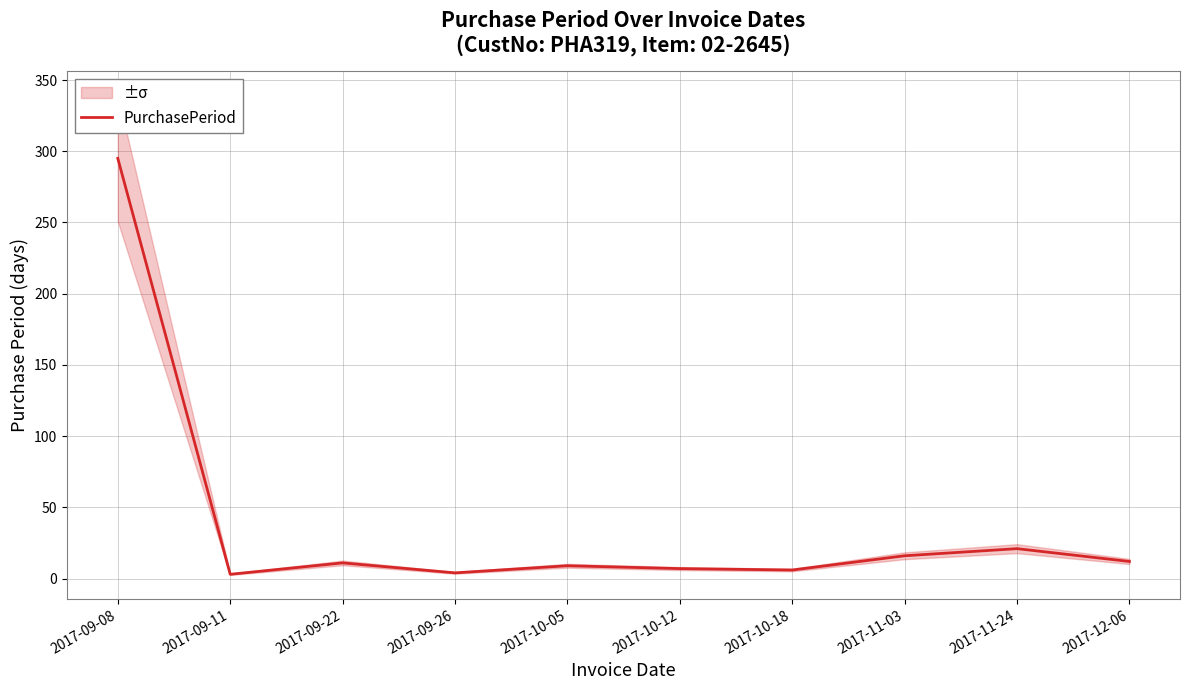

What is the smallest value displayed?

3